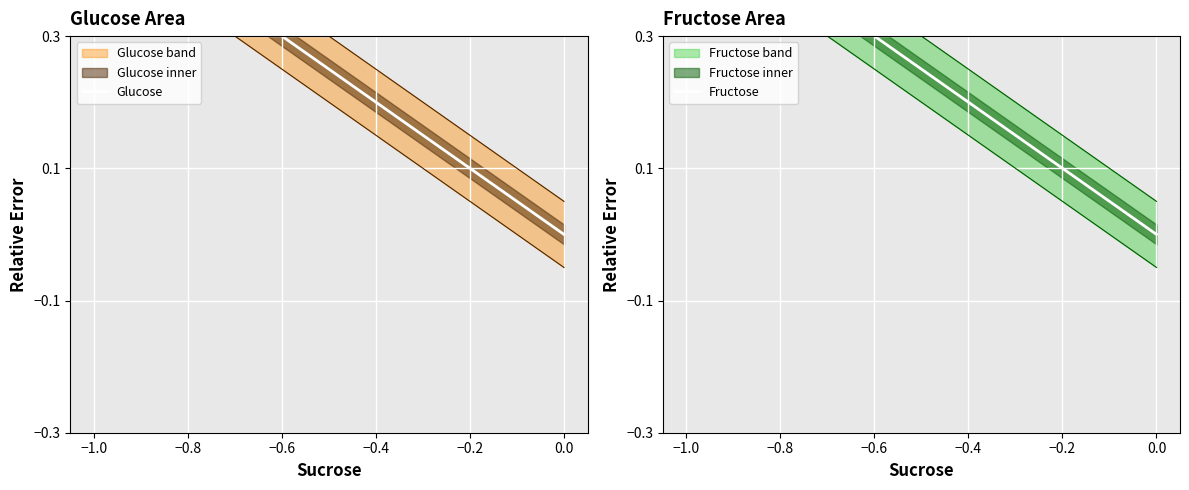

Count the Glucose values in the range 0 to 1.

3